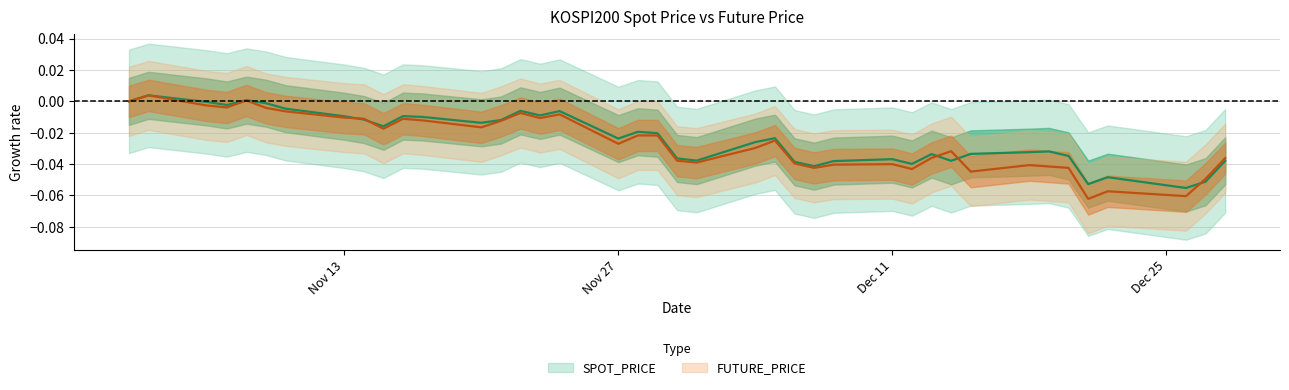

How many data points in SPOT_PRICE are above 0?

2